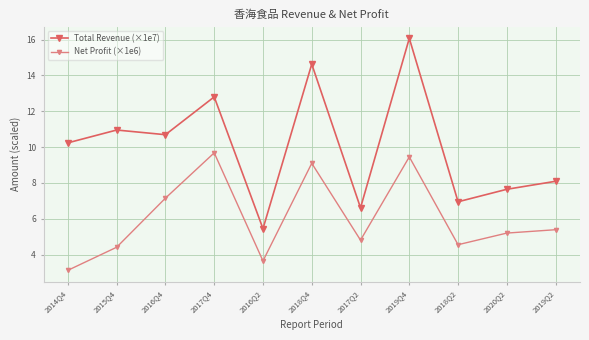

Which label corresponds to the largest value in the chart?

2019Q4